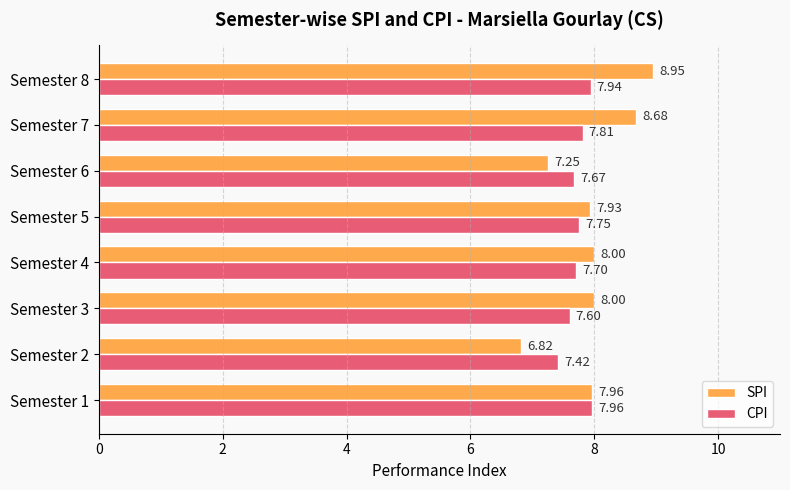

Which series has the largest total across all categories?

SPI